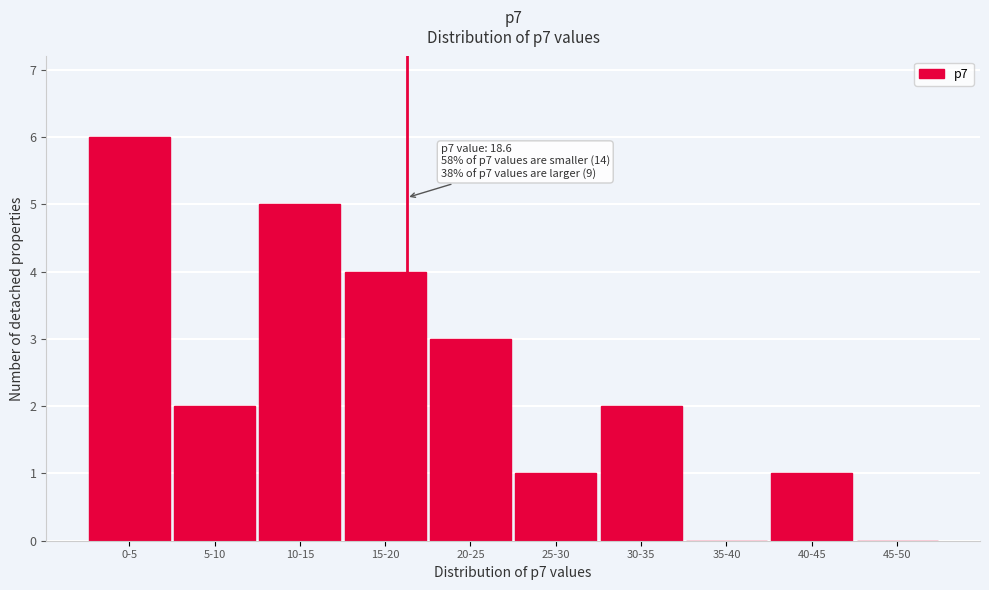

Reading left to right, transcribe all the data shown in this chart.

0-5=6	5-10=2	10-15=5	15-20=4	20-25=3	25-30=1	30-35=2	35-40=0	40-45=1	45-50=0